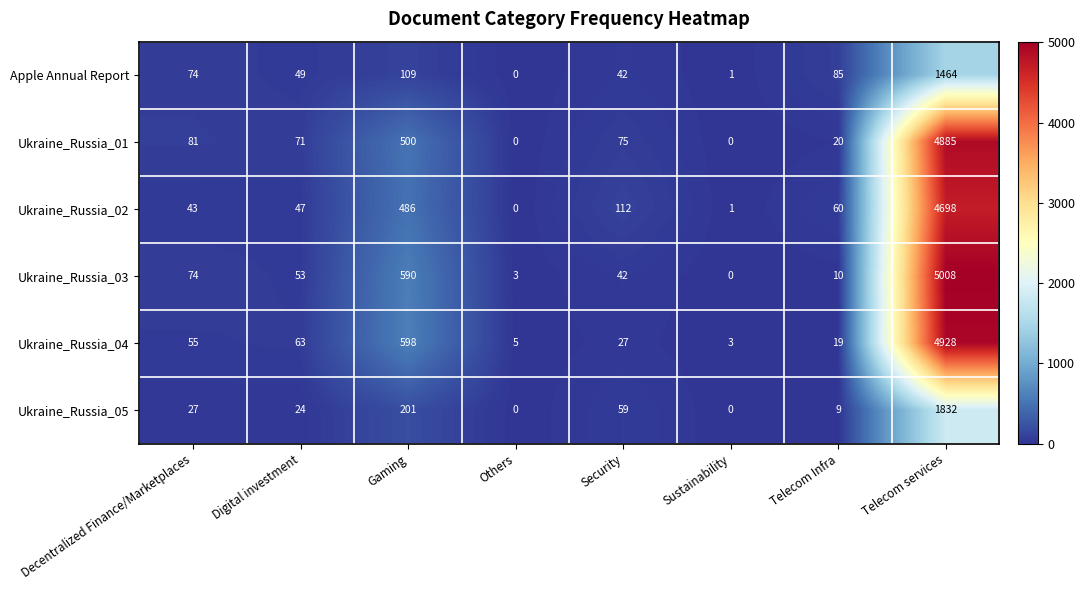

How many data points does each series have?

8